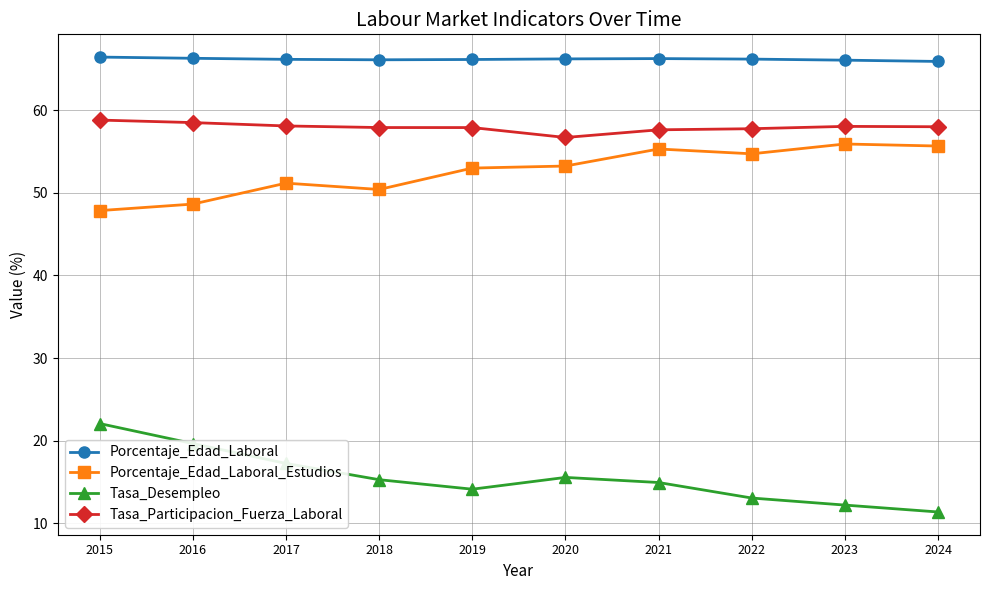

What is the difference between the Porcentaje_Edad_Laboral values at 2016 and 2022?

0.1